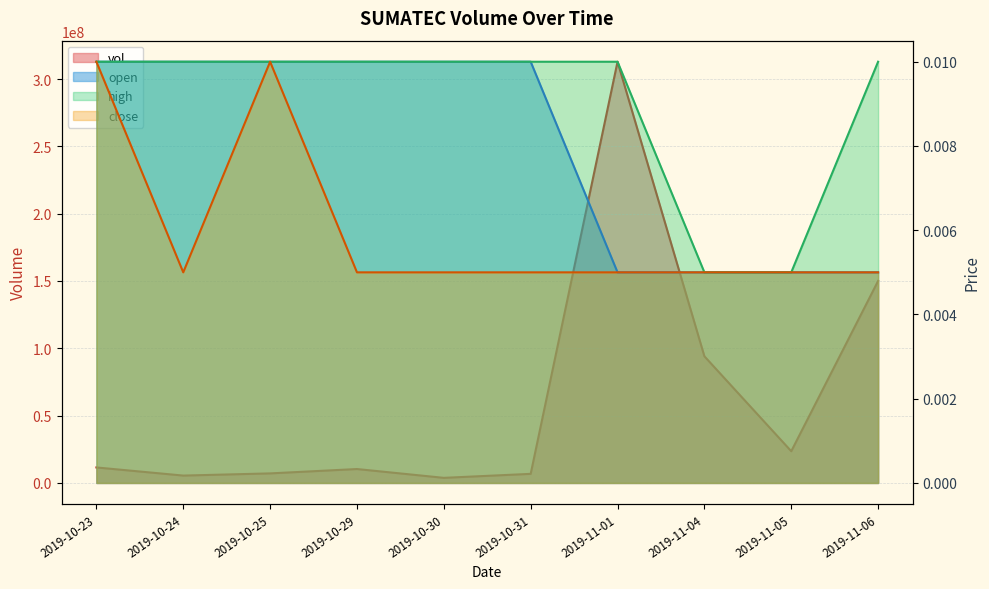

At which category does the chart reach its minimum across all series?

2019-11-04